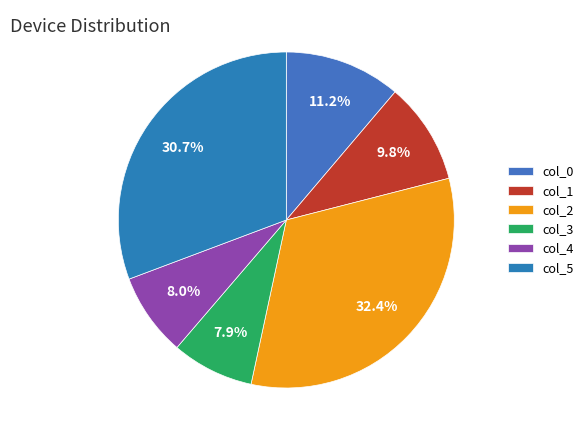

How many slices are in this pie chart?

6